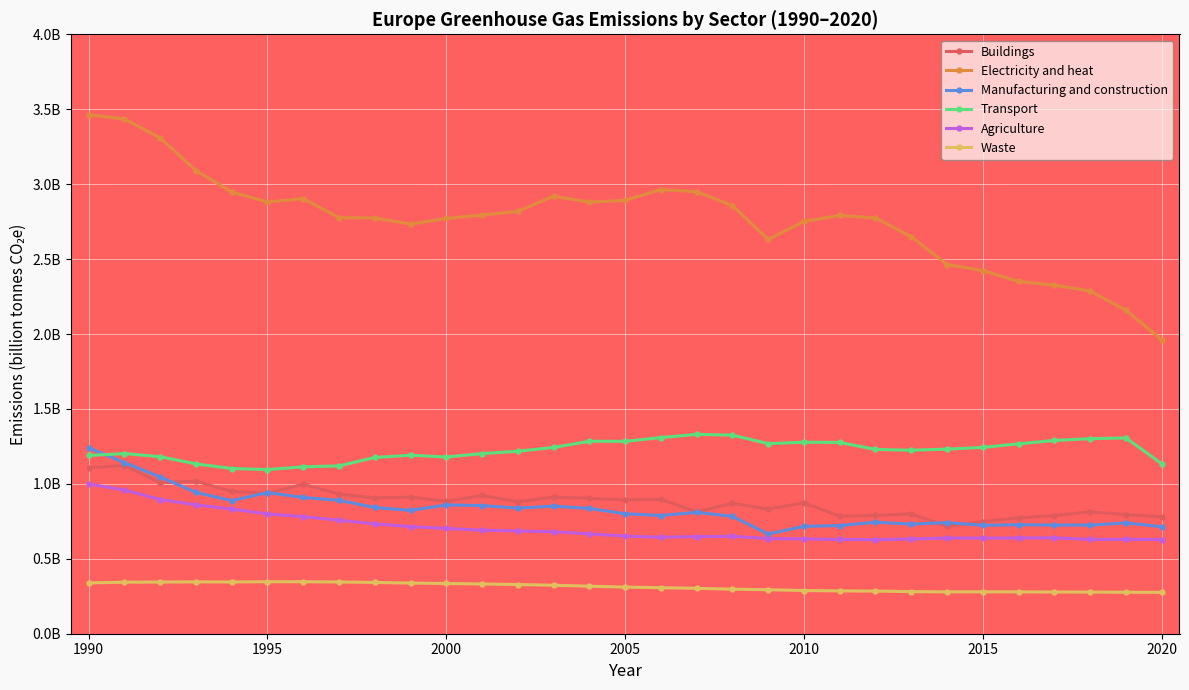

Does the chart have visible grid lines?

Yes